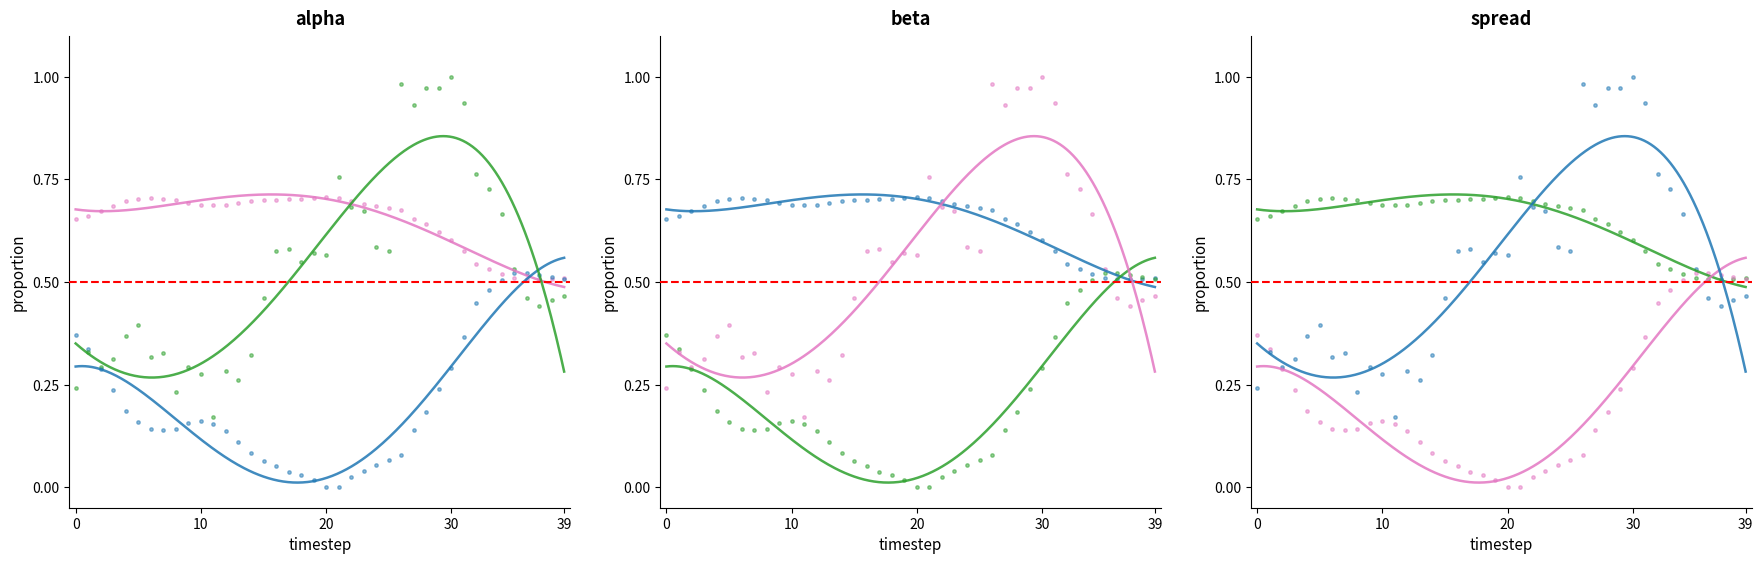

At which category is the sum across all series the highest?

30